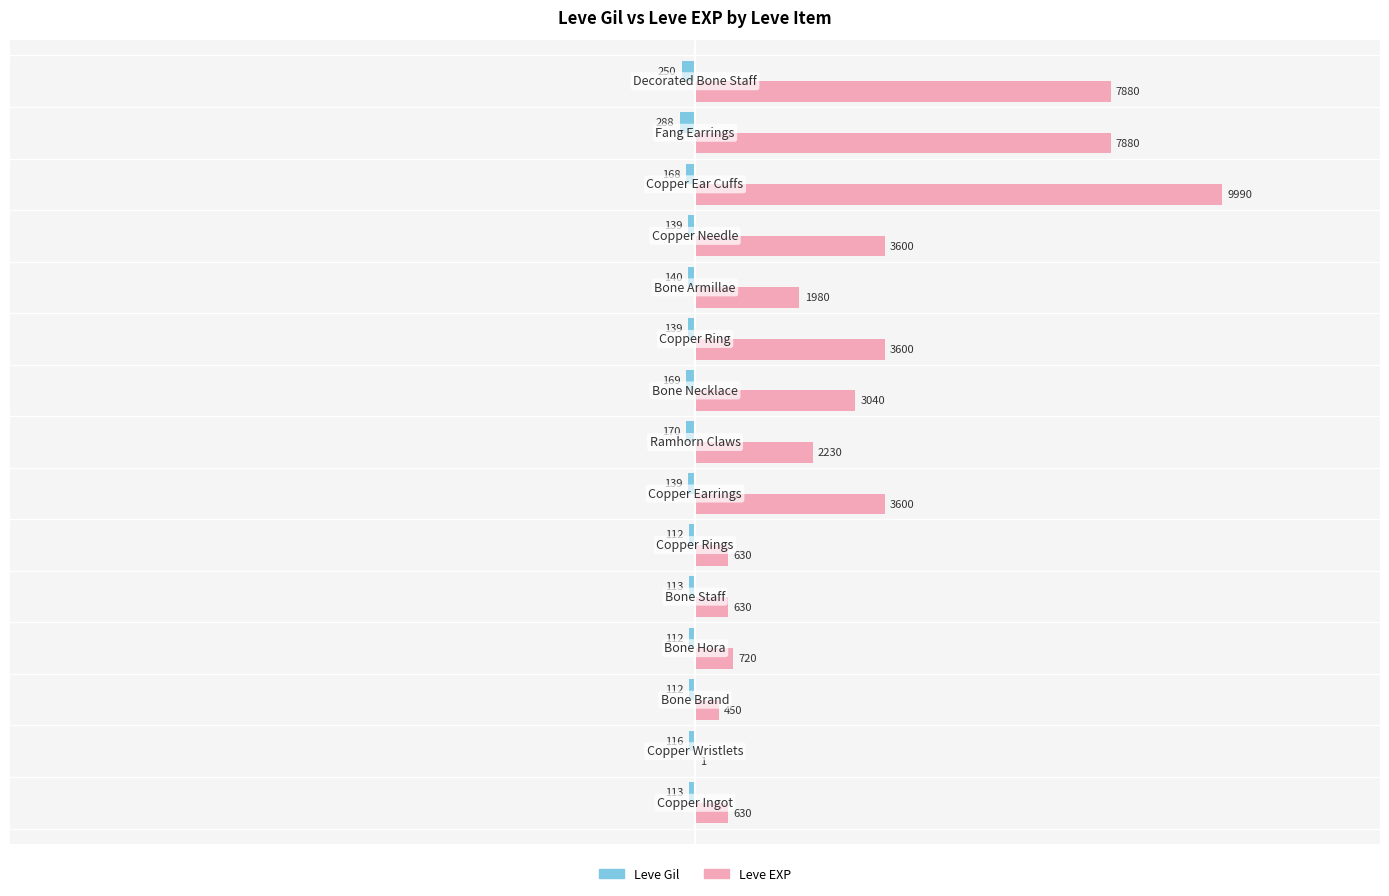

Which series has the largest total across all categories?

Leve EXP